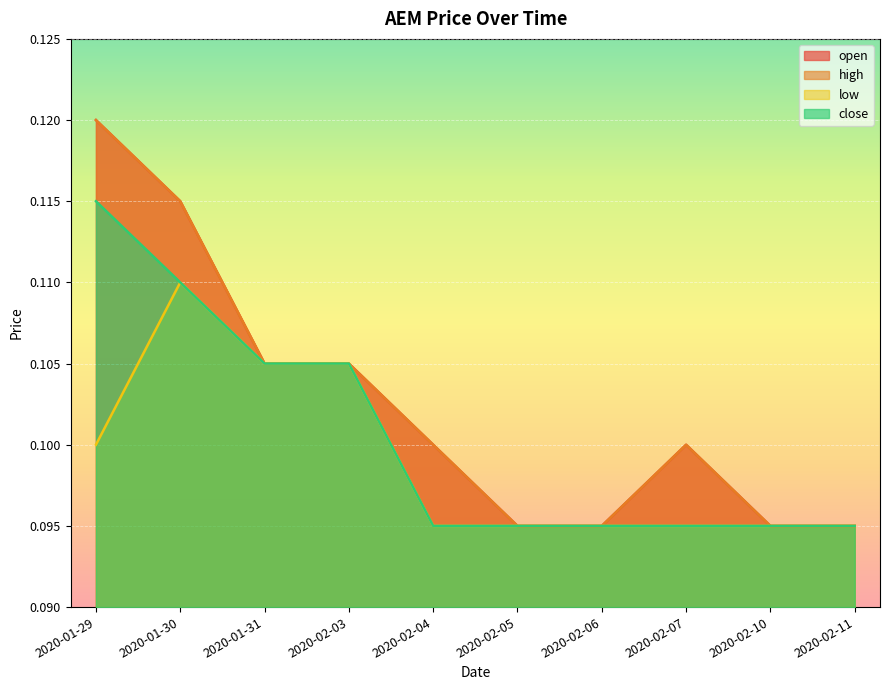

Which series has the largest range (max minus min)?

open